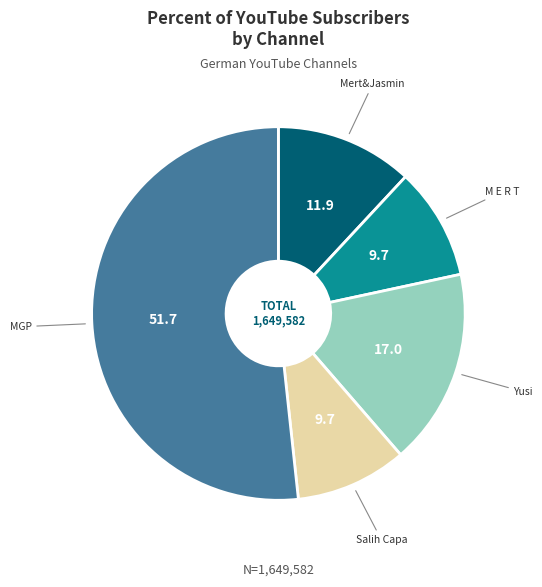

Is there any slice that represents more than half of the pie?

Yes